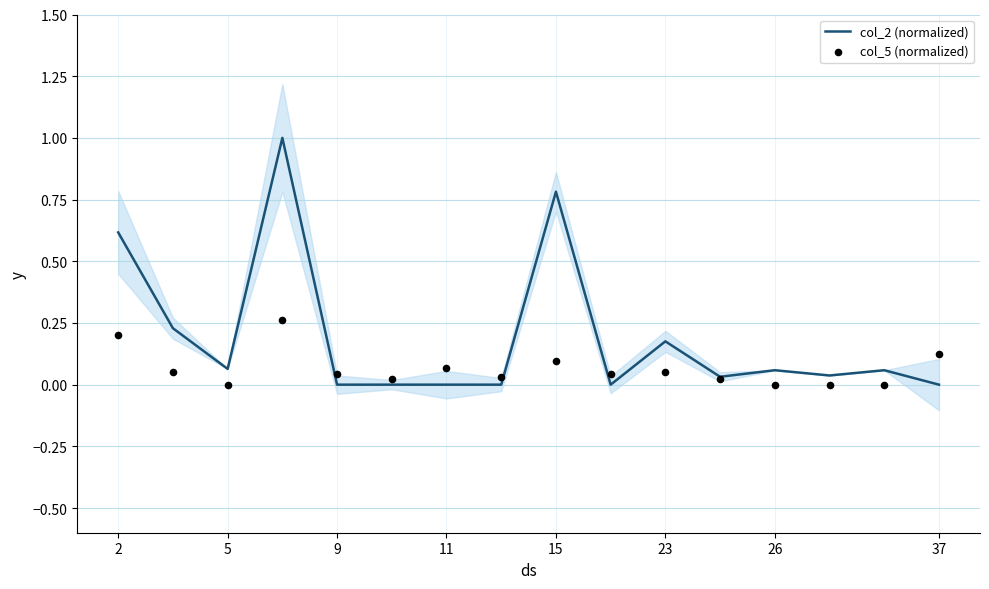

True or false: col_2 (normalized) has a value of -0.5 at 9.

False